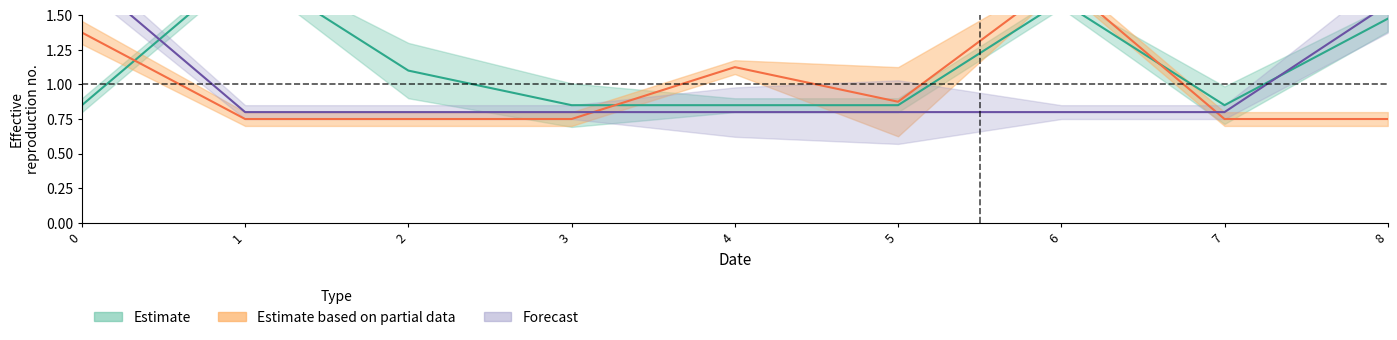

True or false: col_5 has a value of 0.3 at 5.

False